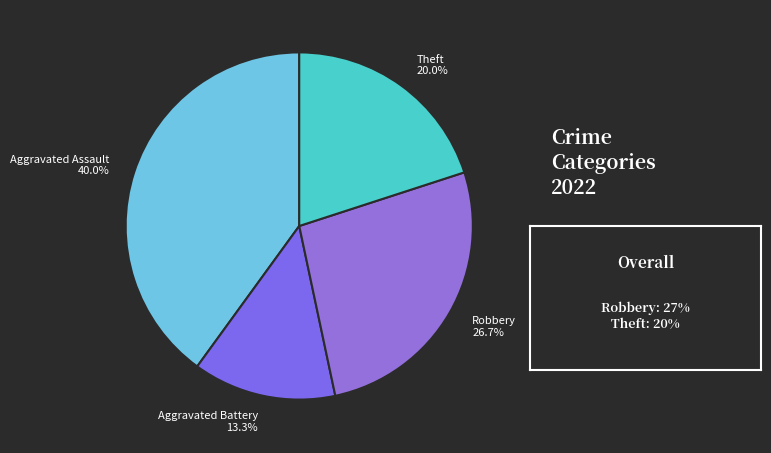

Approximately how many times larger is the value at Theft compared to Aggravated Assault?

0.5